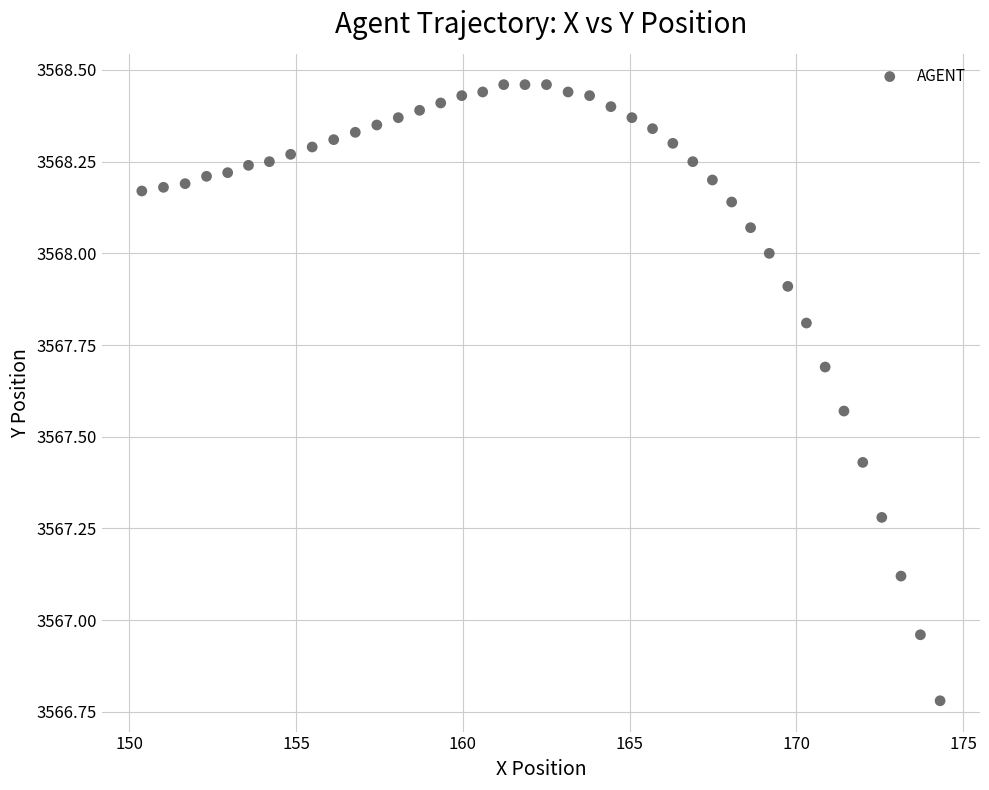

What is the range of Y values (max minus min)?

1.7